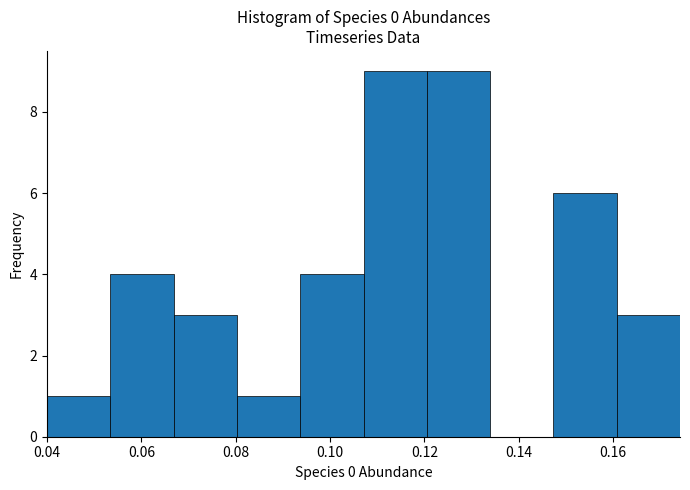

Reading left to right, transcribe this chart: for each bar, give the range it covers on the x-axis and its height. Neither the bar edges nor the heights are printed on the chart, so give them approximately, as read against the axes.

0.040 to 0.054: 1
0.054 to 0.066: 4
0.066 to 0.080: 3
0.080 to 0.094: 1
0.094 to 0.108: 4
0.108 to 0.120: 9
0.120 to 0.134: 9
0.134 to 0.148: 0
0.148 to 0.160: 6
0.160 to 0.174: 3